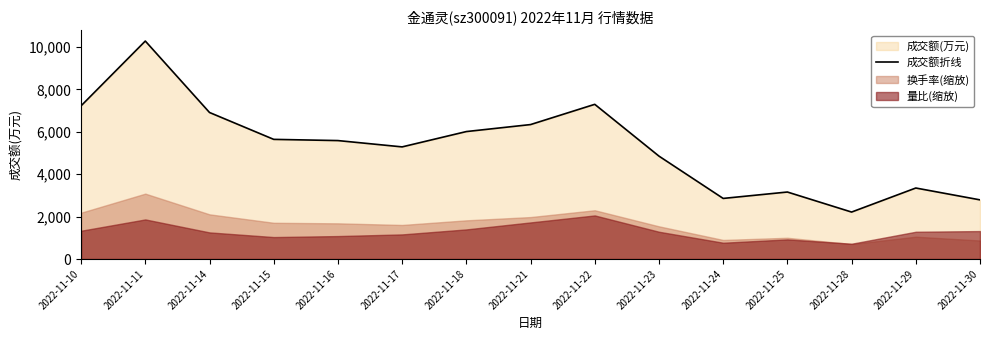

What is the ratio of the value at 2022-11-18 to the value at 2022-11-30?

2.2